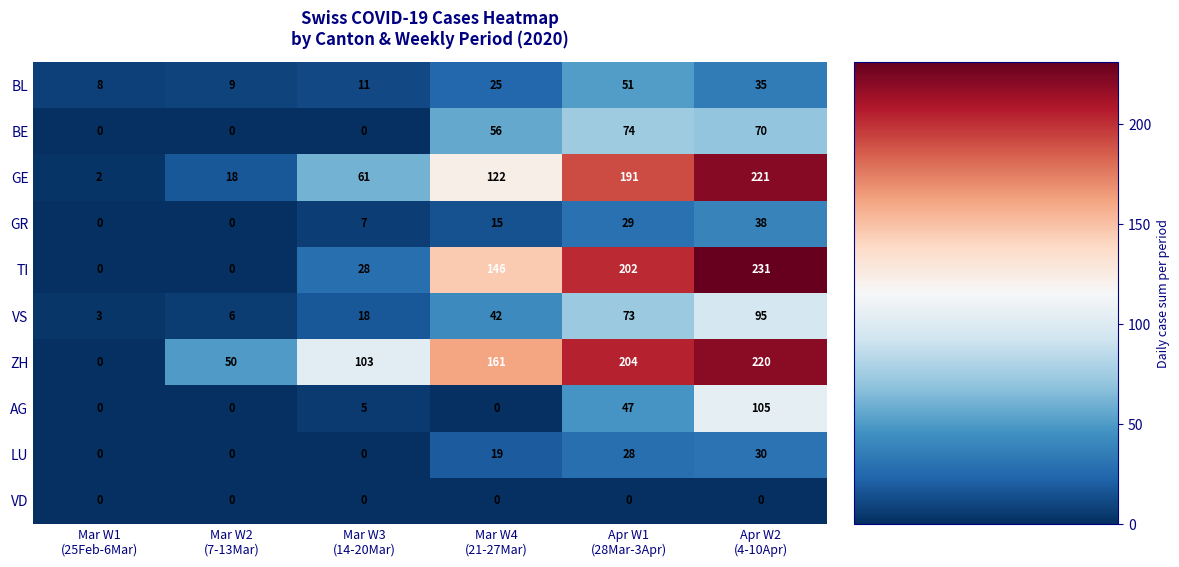

Which series has the largest total across all categories?

ZH